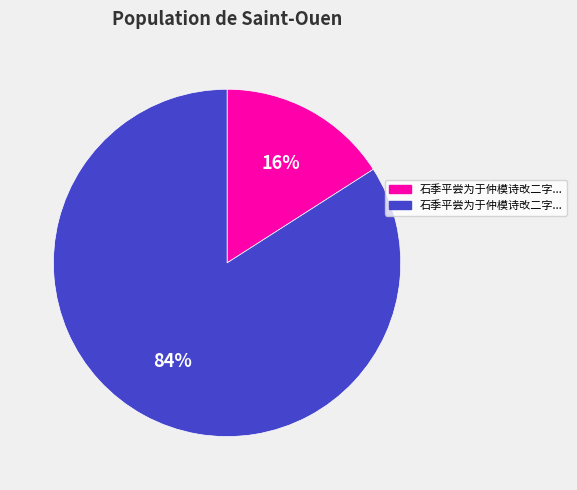

Is there any slice that represents more than half of the pie?

Yes